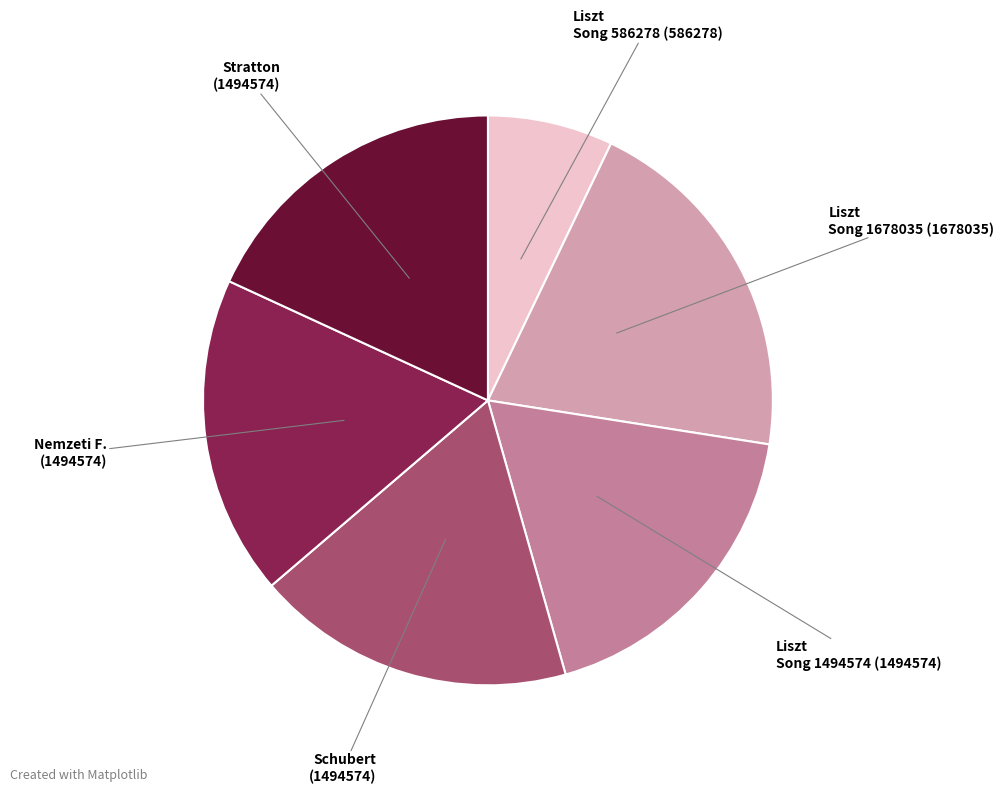

Combined, do Liszt Song 1494574 (1494574) and Liszt Song 586278 (586278) account for over 50%?

No